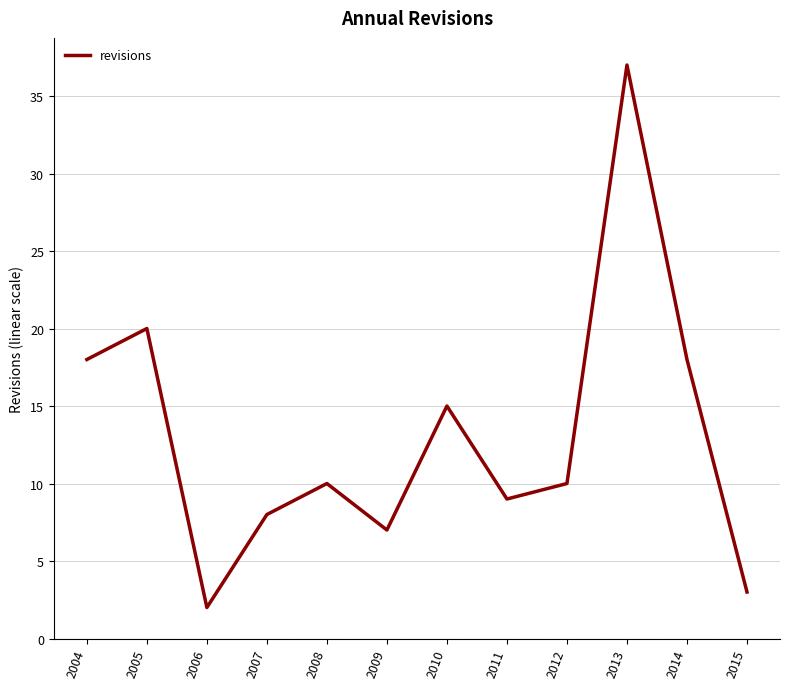

Reading left to right, transcribe all the data shown in this chart.

18	20	2	8	10	7	15	9	10	37	18	3